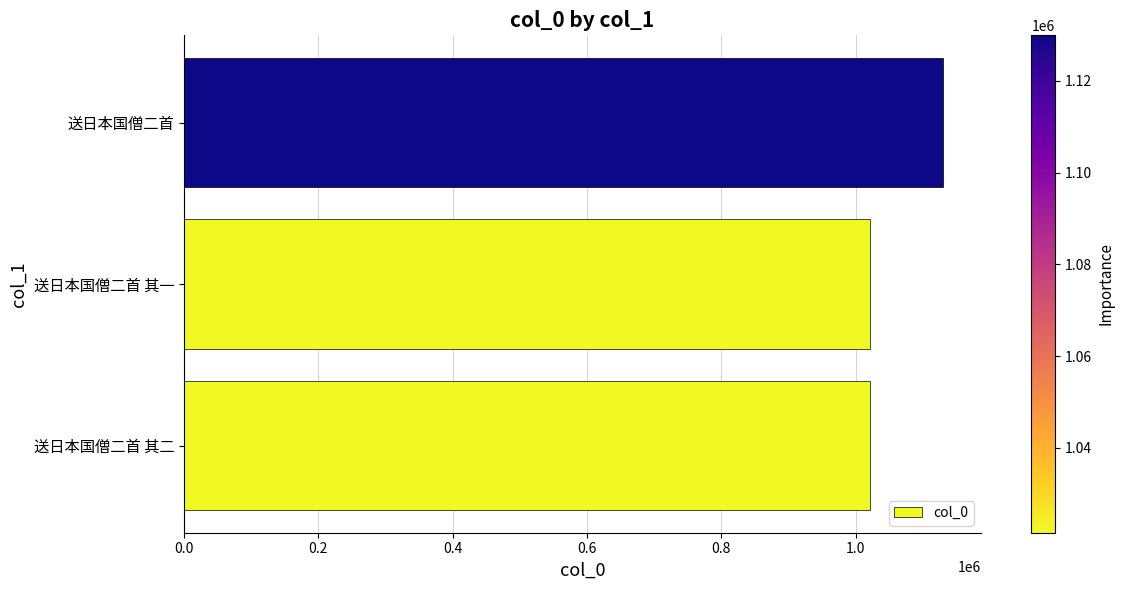

What is the ratio of the value at 送日本国僧二首 其二 to the value at 送日本国僧二首?

0.9